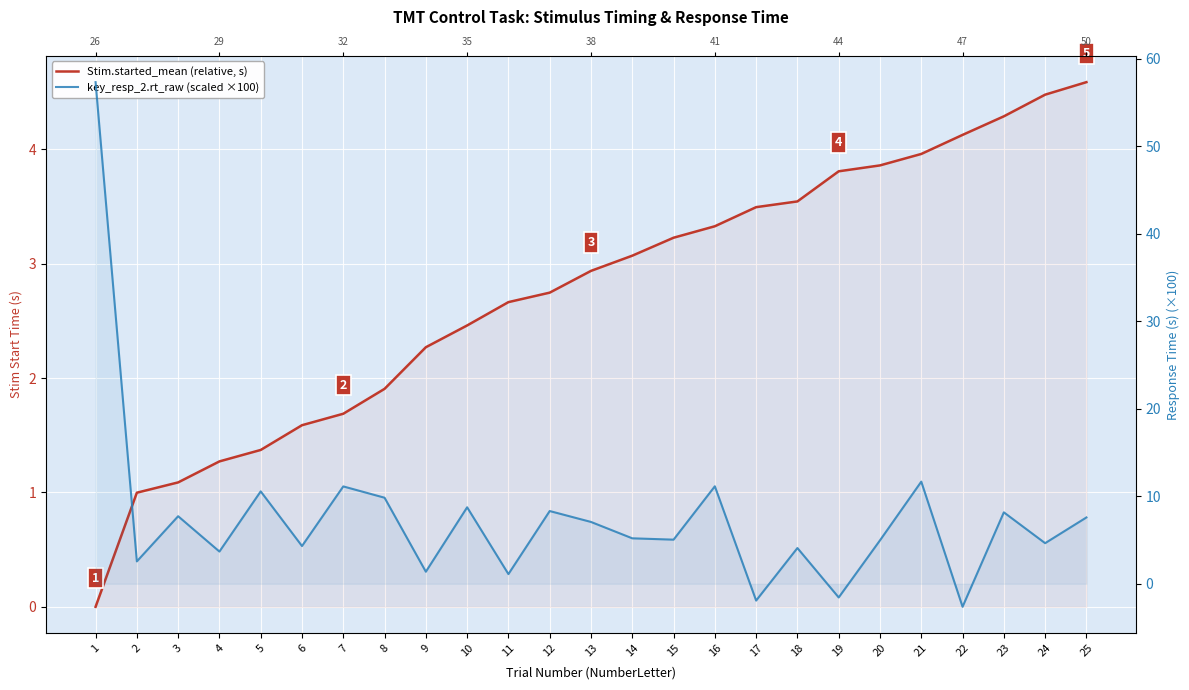

After their last crossing, which series has the higher values: Stim.started_mean (relative, s) or key_resp_2.rt_raw (scaled ×100)?

key_resp_2.rt_raw (scaled ×100)